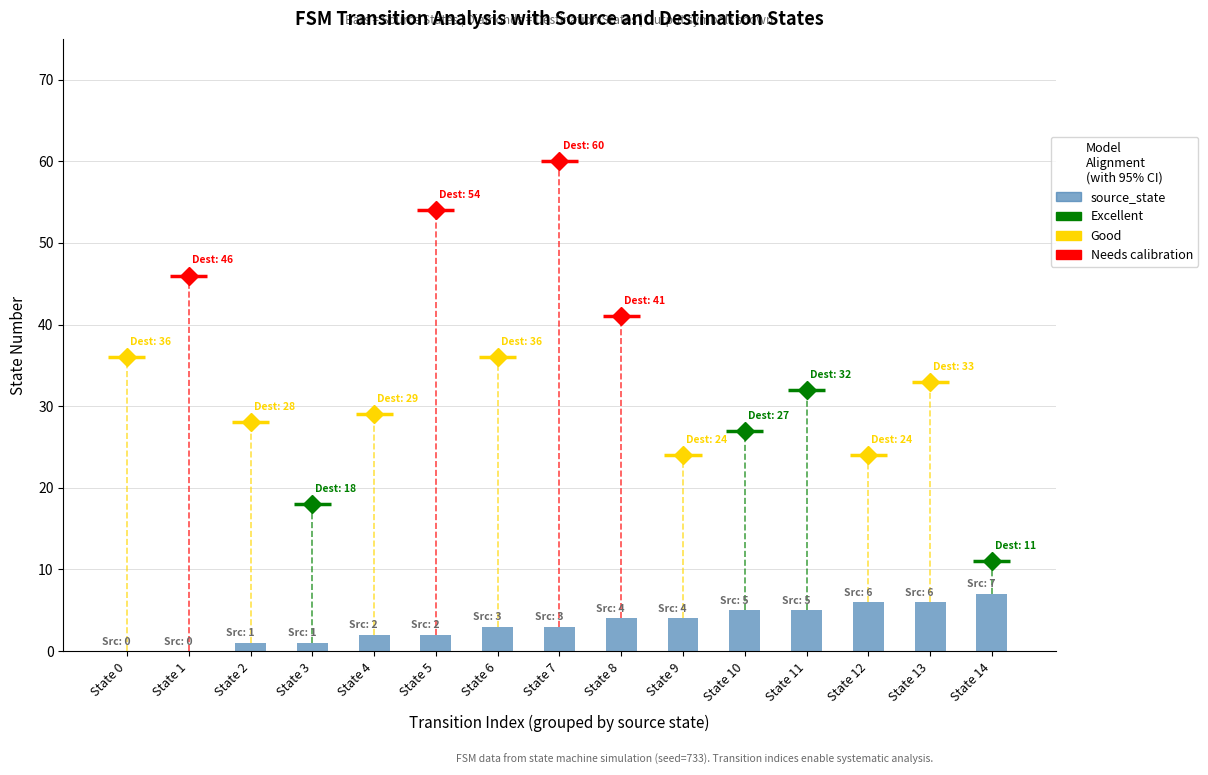

What is the ratio of the value at State 5 to the value at State 14?

0.3